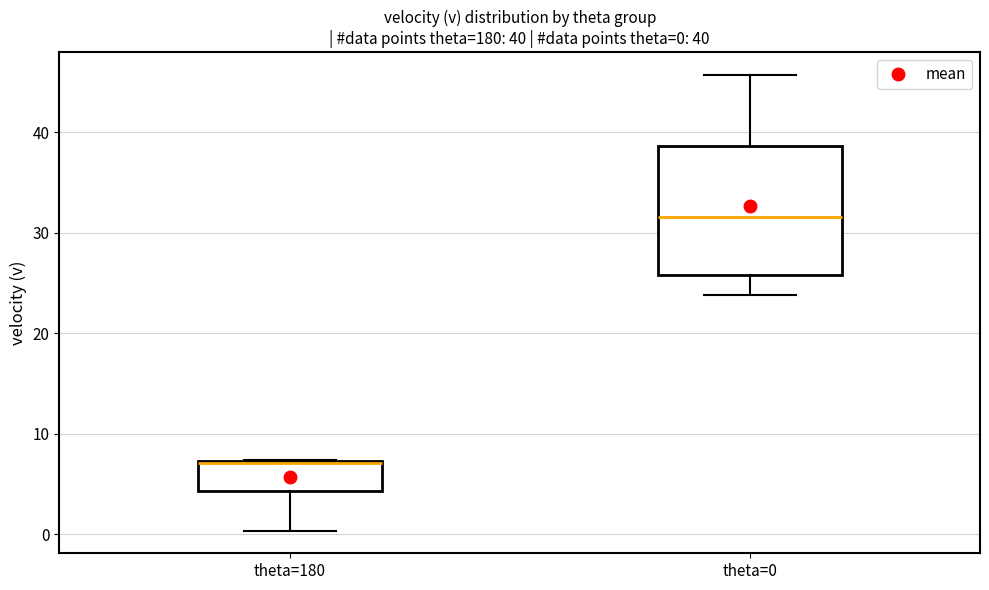

Which box's median line is the lowest?

theta=180